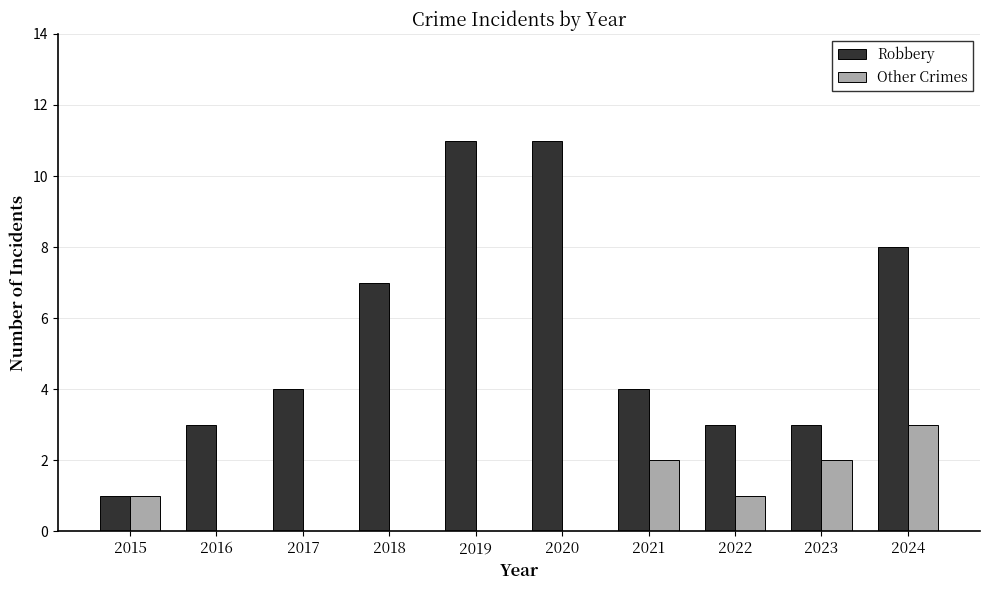

How many data points does each series have?

10